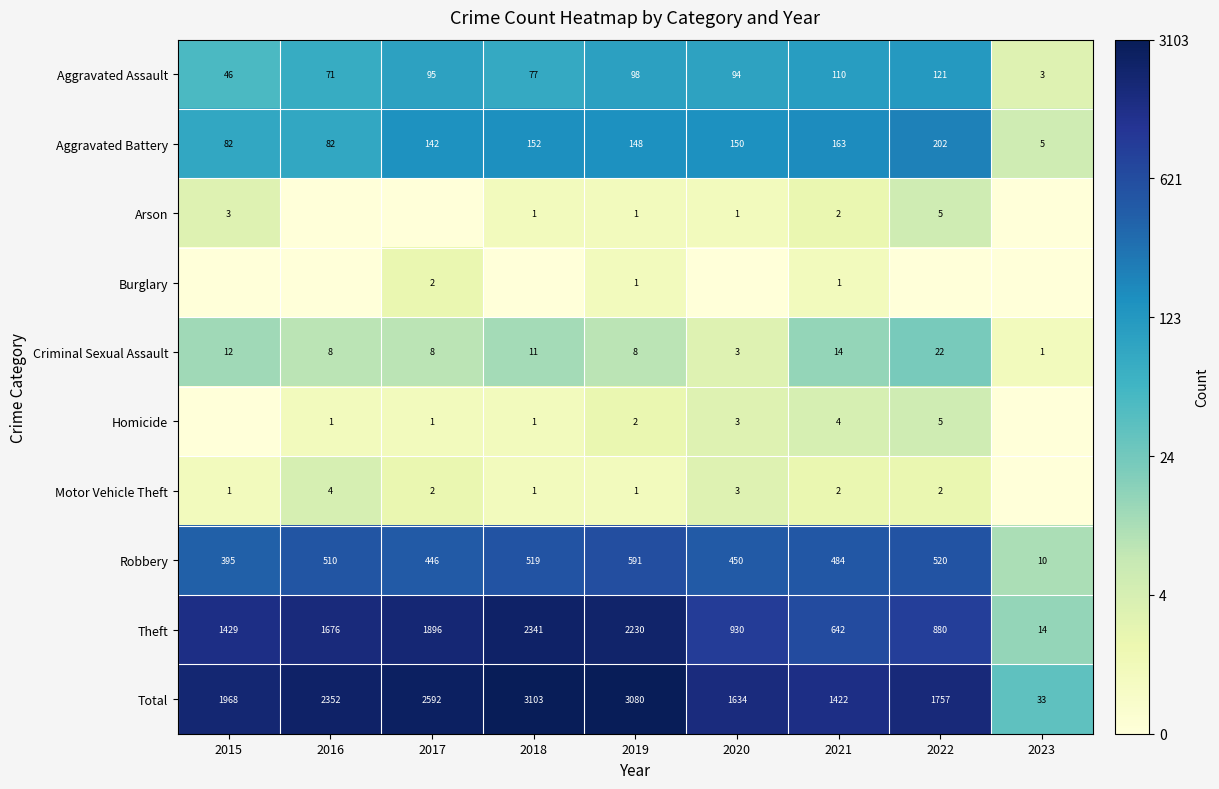

At which label is Total closest to 1568?

2020